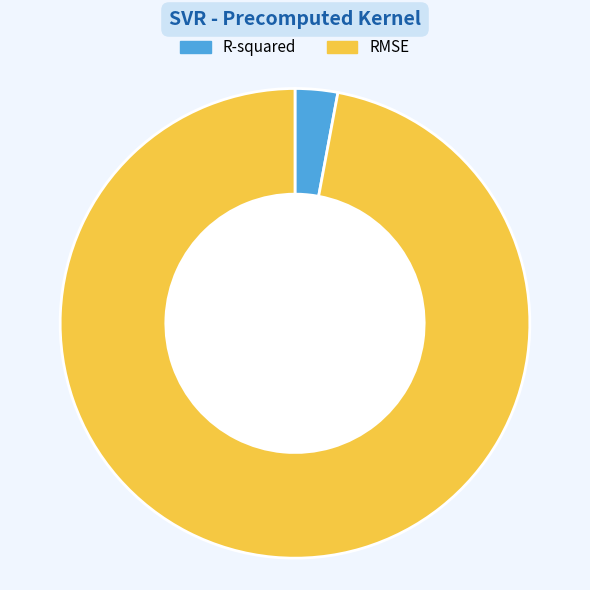

Is the sum of R-squared and RMSE greater than half?

Yes